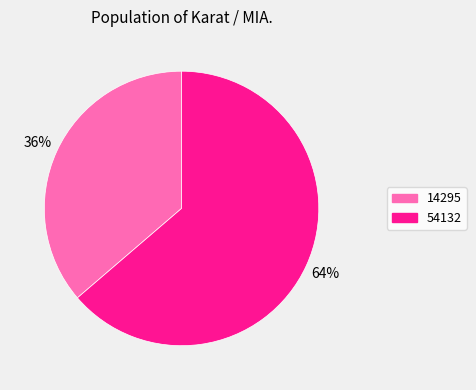

Which category has the smallest portion of the pie?

14295